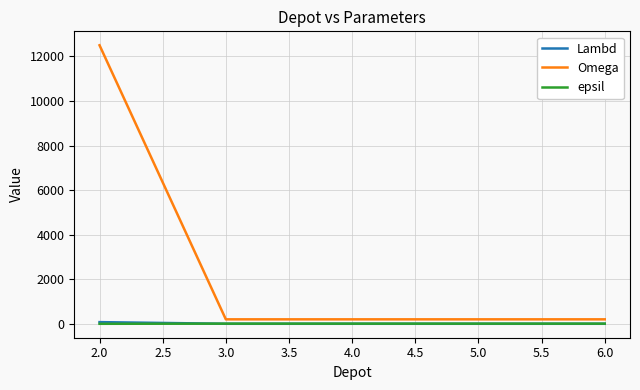

Which series has the largest total across all categories?

Omega